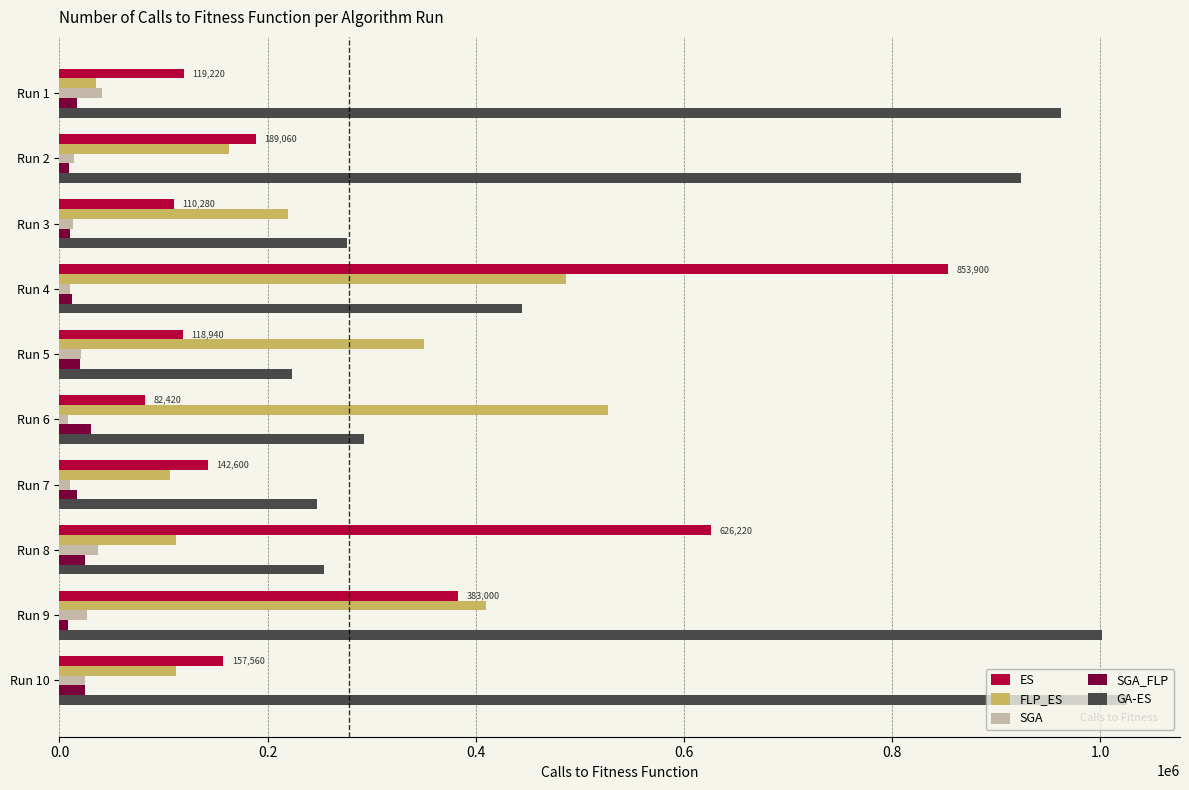

Which series changed the most between Run 8 and Run 10?

GA-ES